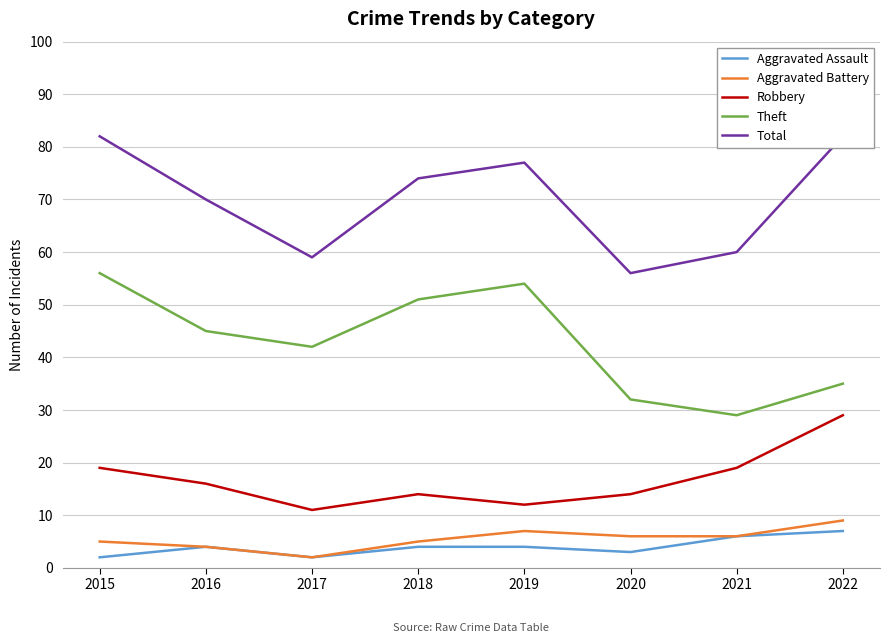

True or false: Aggravated Assault and Total cross at least once.

False